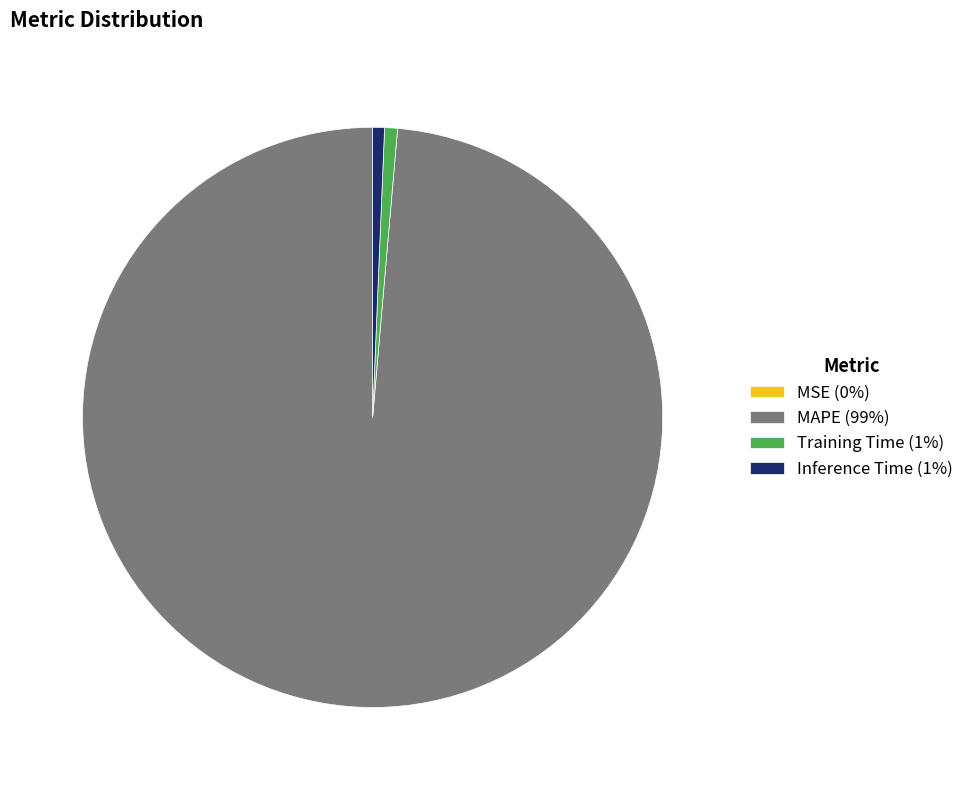

Is there any slice that represents more than half of the pie?

Yes